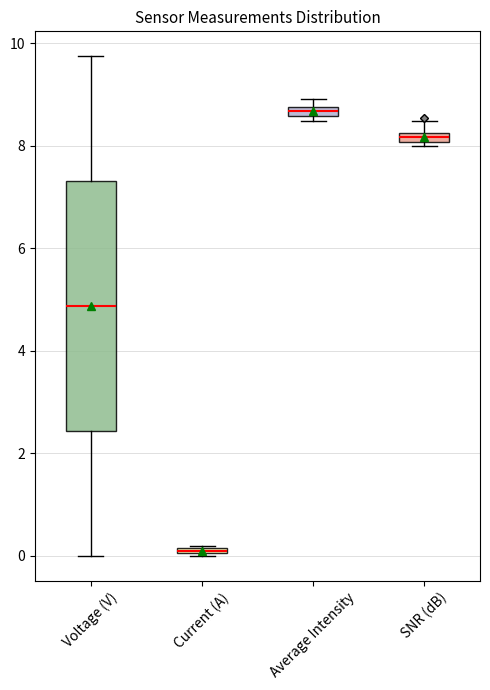

Where is the upper edge of the box for Current (A) on the y-axis? The values are not printed on the chart, so give them approximately, as read against the axis.

0.2